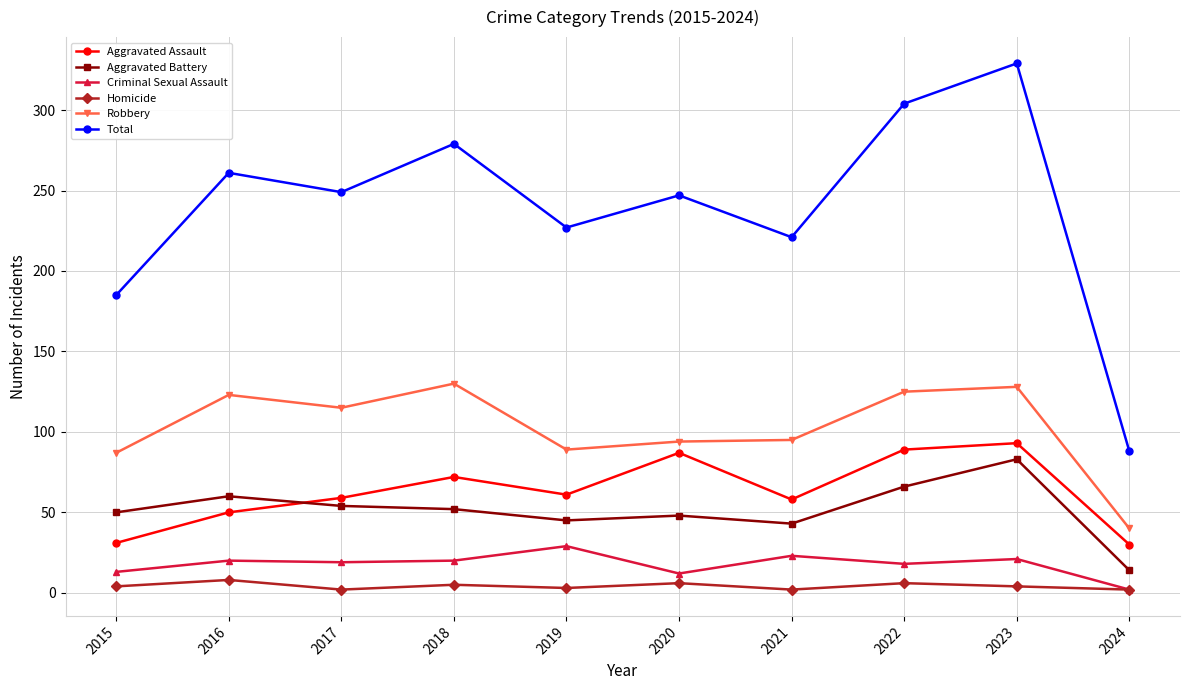

Where is the first local maximum for Aggravated Assault?

2018